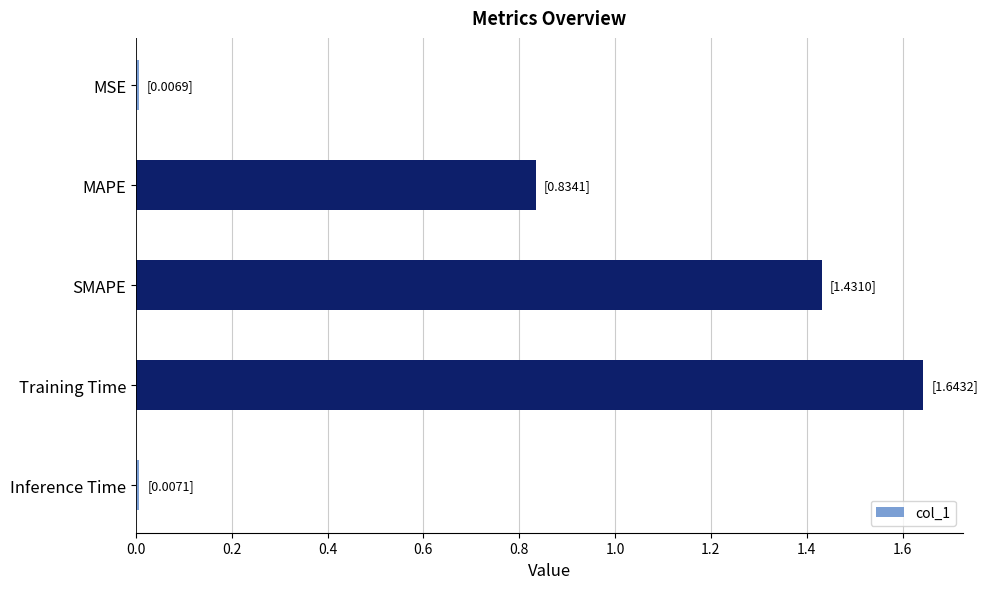

What is the sum of the values at MAPE and Training Time?

2.5